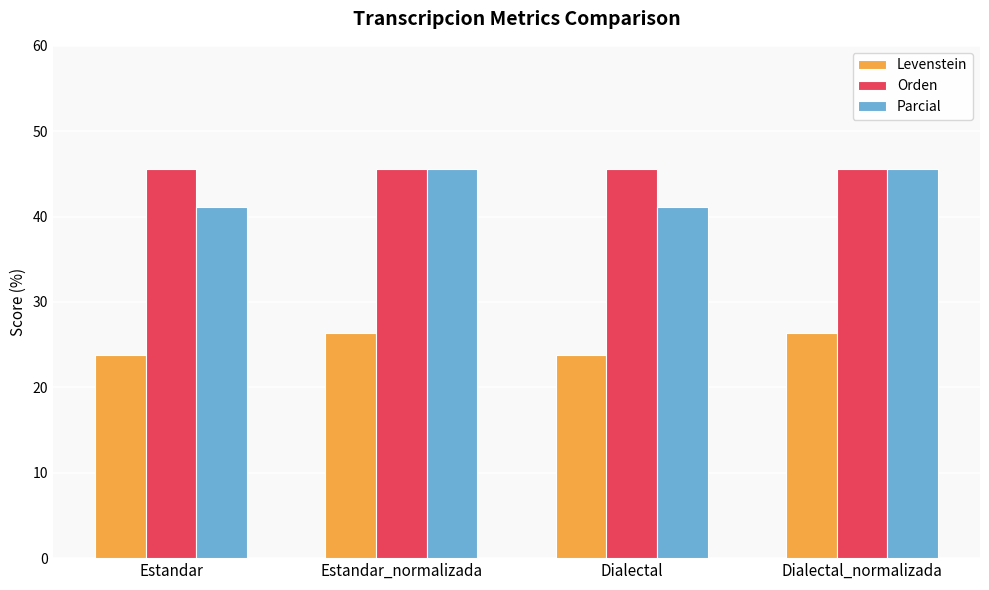

What is the spread (max minus min) of values at Estandar?

21.7